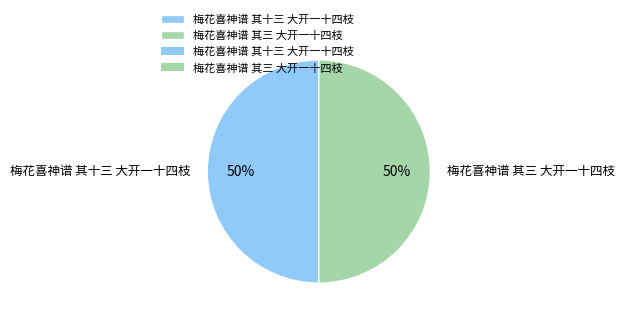

Count the number of slices in the pie.

2